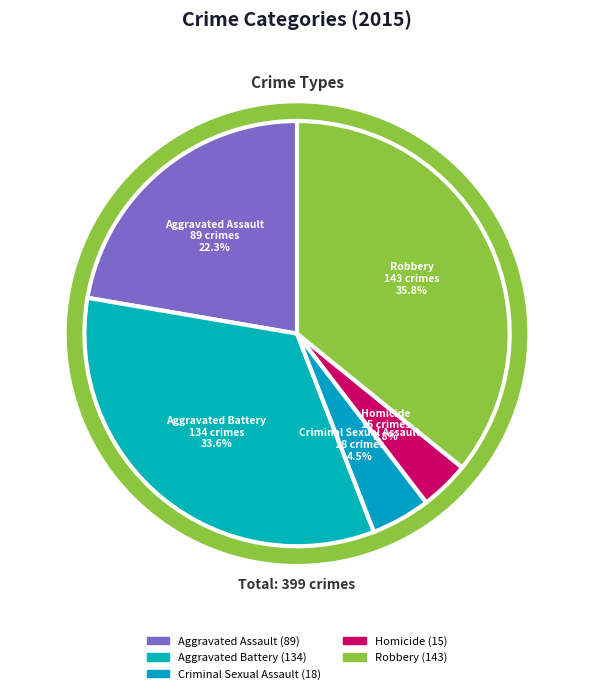

What is the ratio of the value at Robbery to the value at Aggravated Assault?

1.6